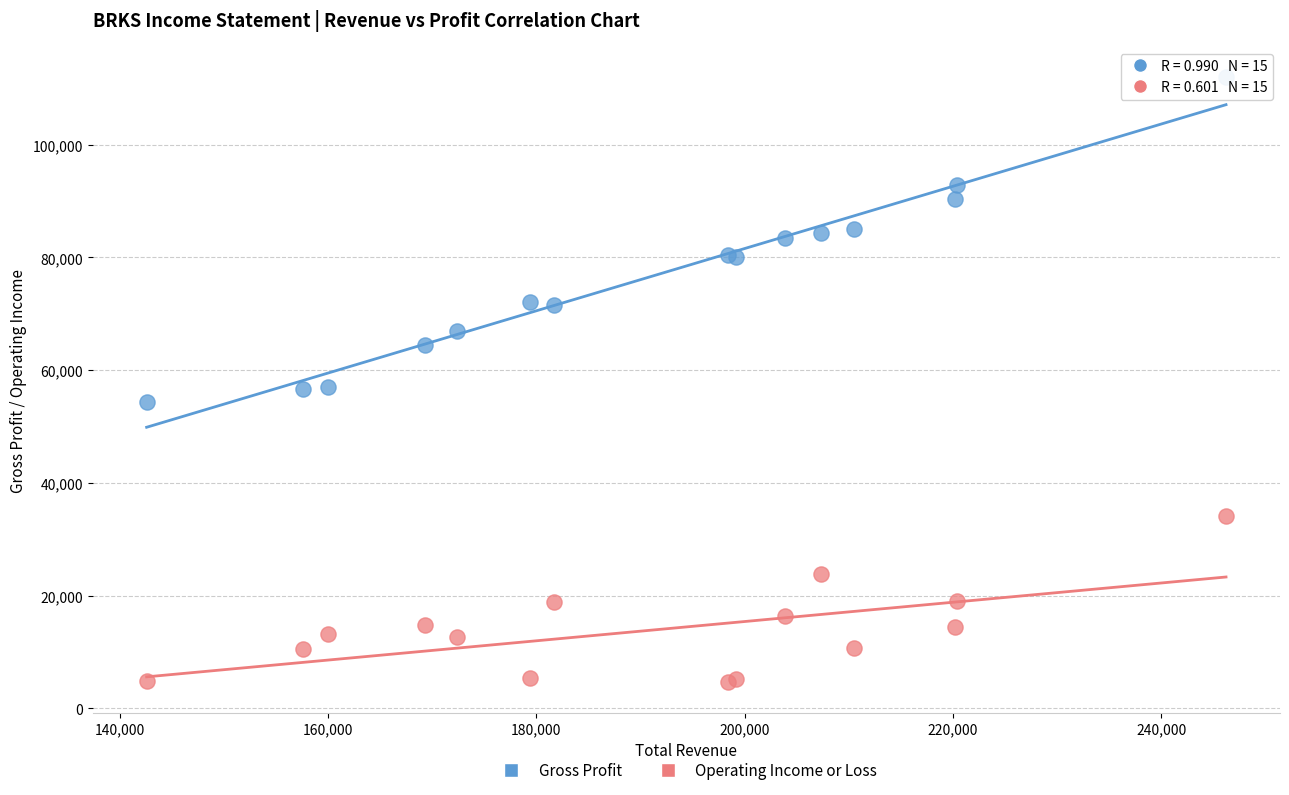

Which series has the largest Y range (max minus min)?

Gross Profit